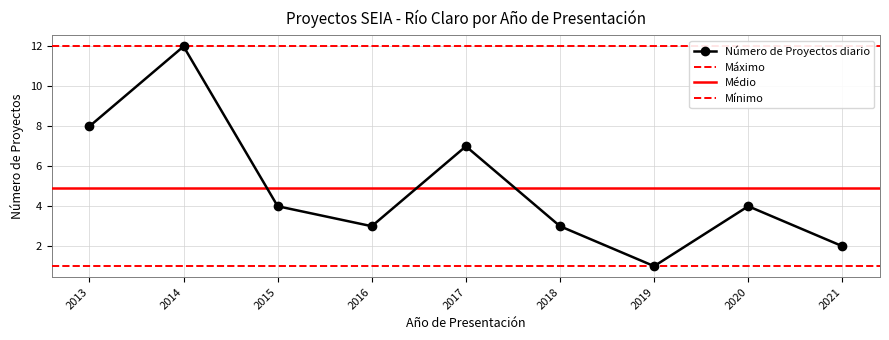

Reading left to right, list all the values displayed in this chart.

8	12	4	3	7	3	1	4	2